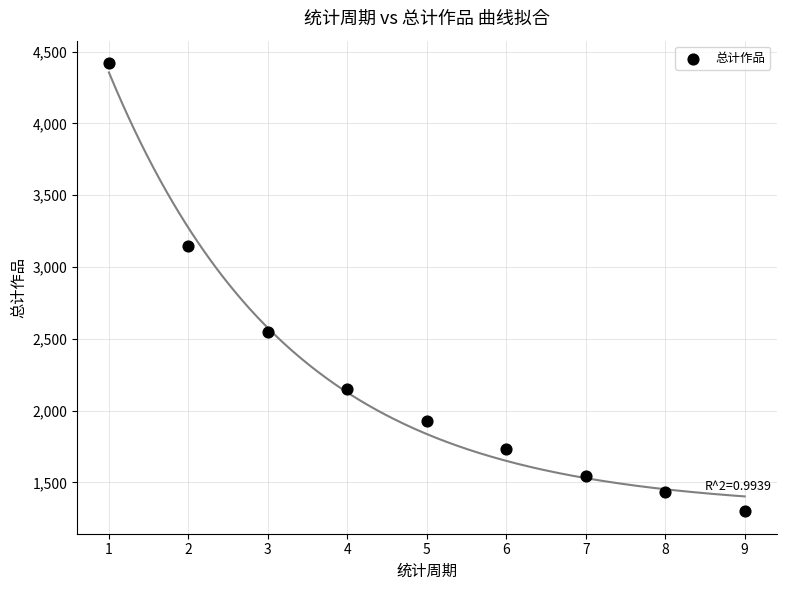

What is the average Y value?

2245